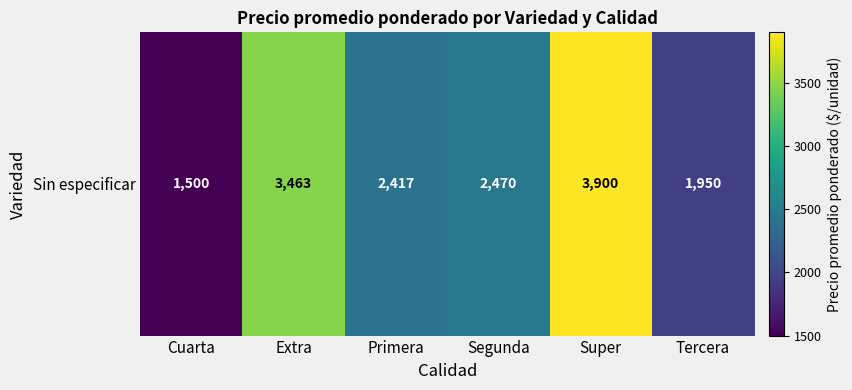

Rank the categories by value from lowest to highest.

Cuarta, Tercera, Primera, Segunda, Extra, Super